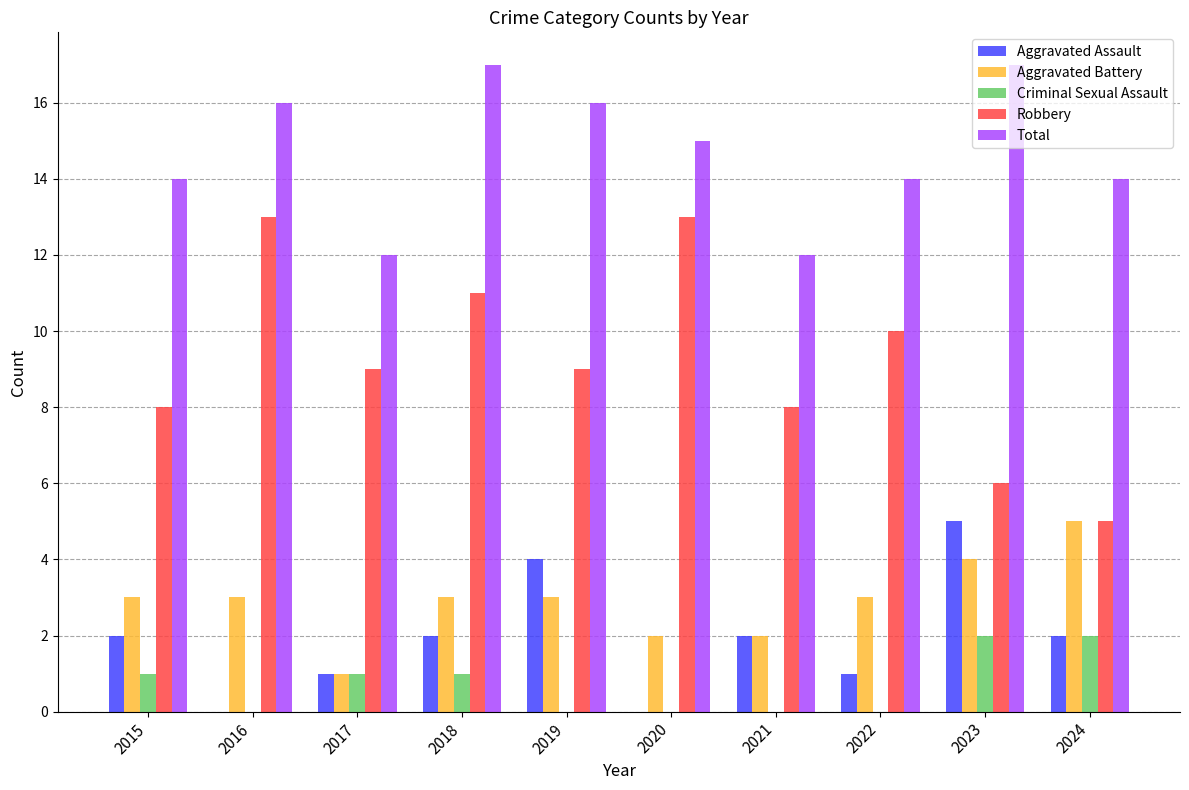

Reading left to right, what are all the values shown in this chart?

Aggravated Assault: 2015=2	2016=0	2017=1	2018=2	2019=4	2020=0	2021=2	2022=1	2023=5	2024=2
Aggravated Battery: 2015=3	2016=3	2017=1	2018=3	2019=3	2020=2	2021=2	2022=3	2023=4	2024=5
Criminal Sexual Assault: 2015=1	2016=0	2017=1	2018=1	2019=0	2020=0	2021=0	2022=0	2023=2	2024=2
Robbery: 2015=8	2016=13	2017=9	2018=11	2019=9	2020=13	2021=8	2022=10	2023=6	2024=5
Total: 2015=14	2016=16	2017=12	2018=17	2019=16	2020=15	2021=12	2022=14	2023=17	2024=14